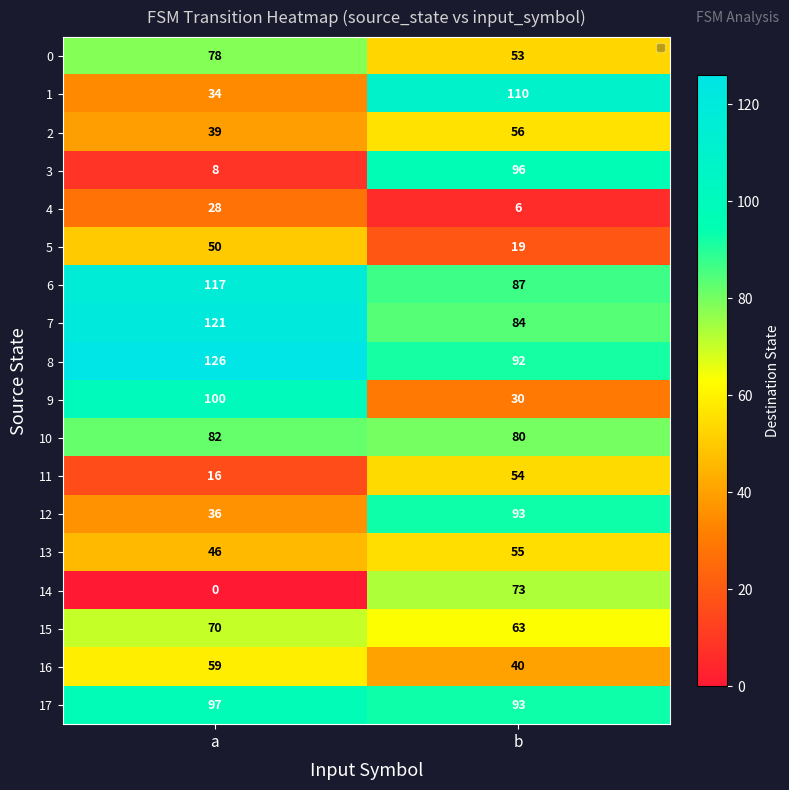

At how many categories does at least one series exceed 56?

2